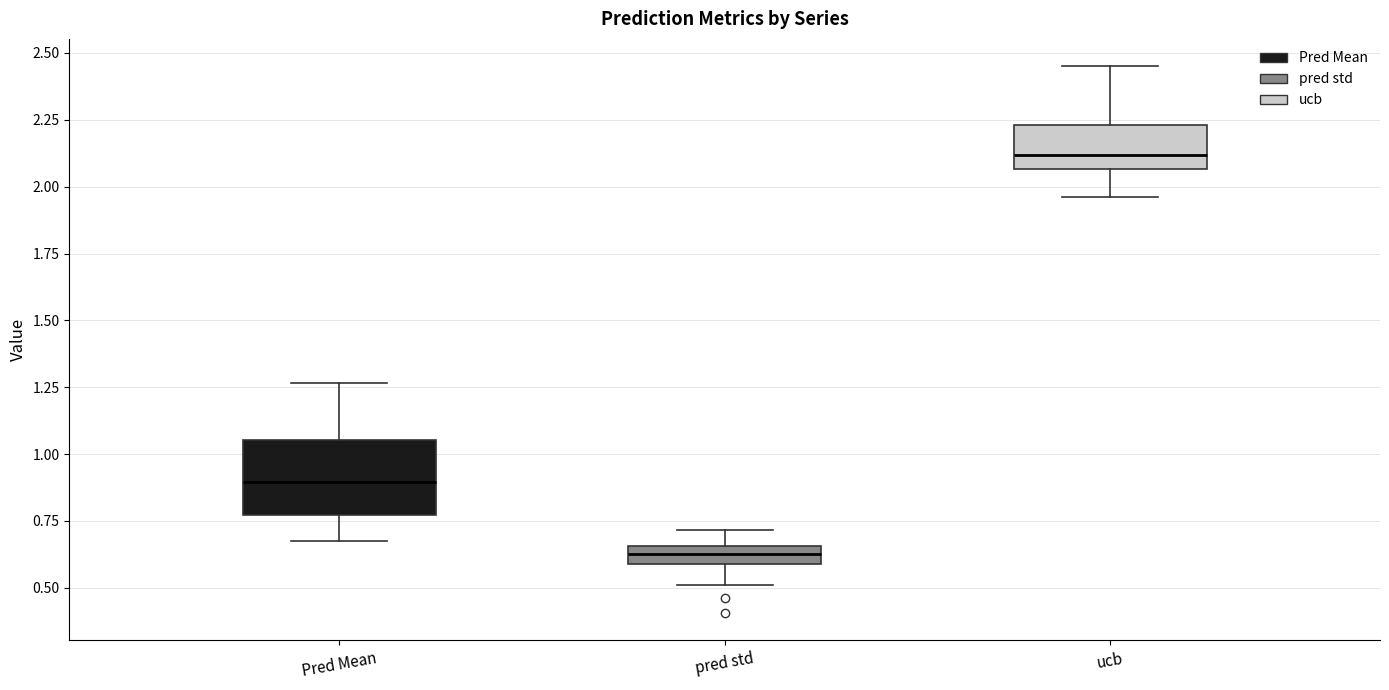

Where does the median line of the box for ucb sit on the y-axis? The values are not printed on the chart, so give them approximately, as read against the axis.

2.10